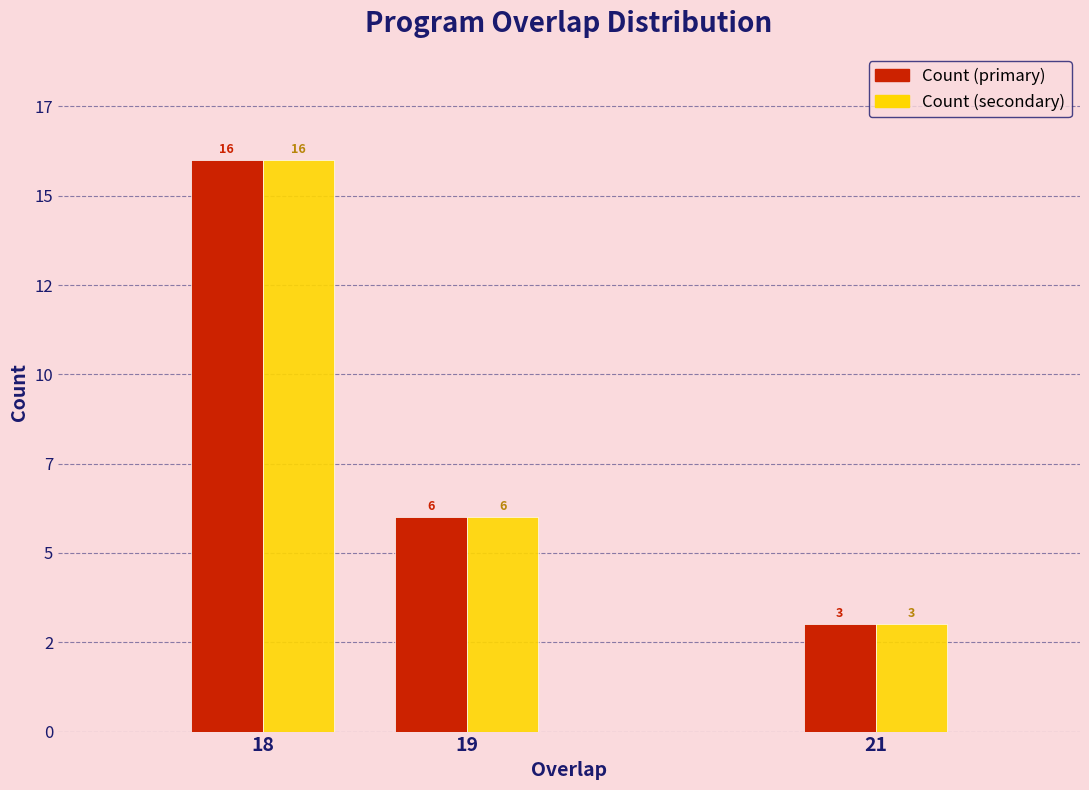

Does the chart contain stacked bars?

No